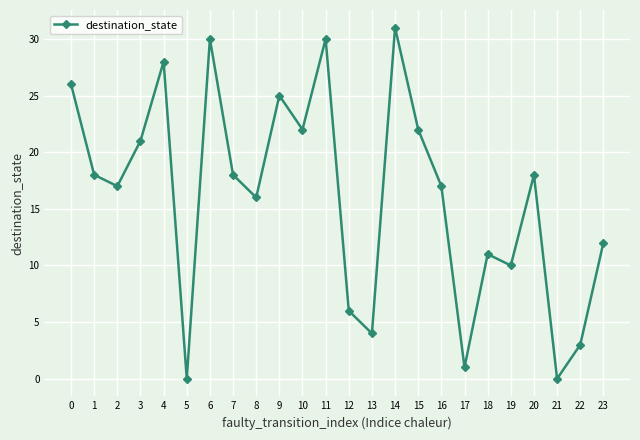

How many interior local valleys (lower than both neighbors) does the data have?

8